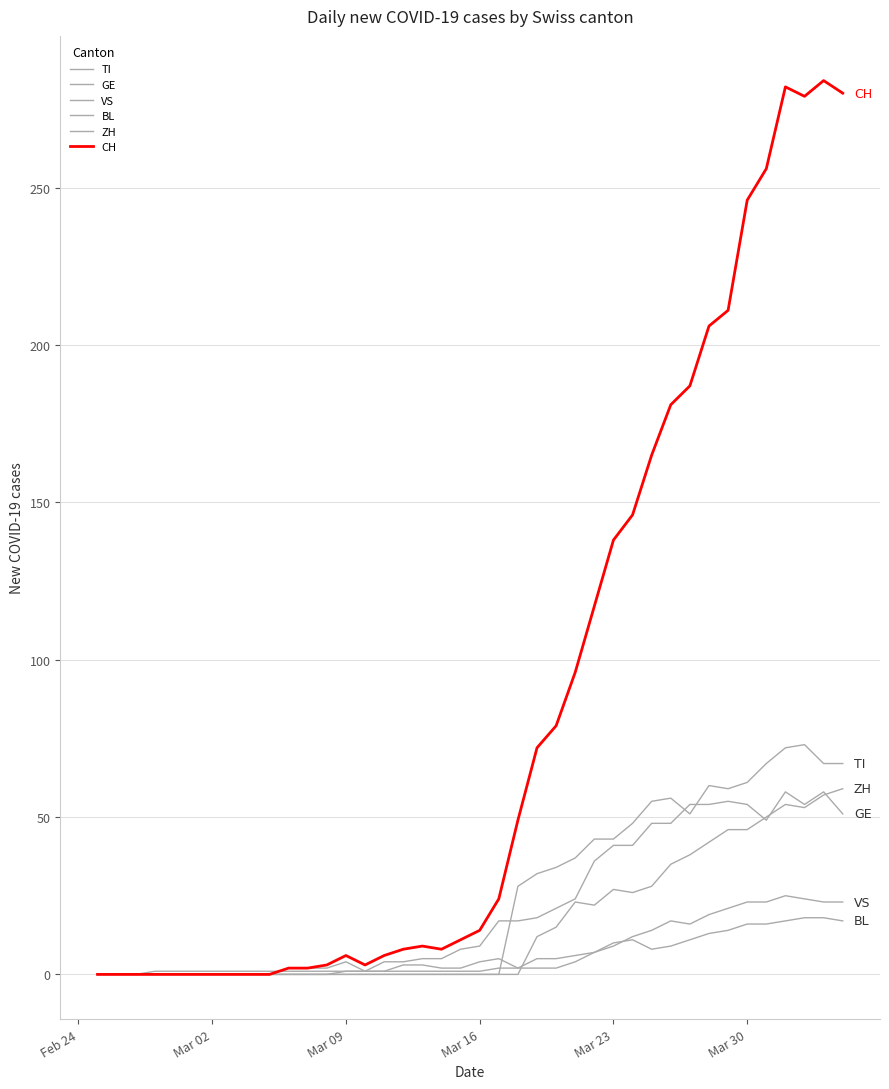

How many lines are shown in the chart?

6